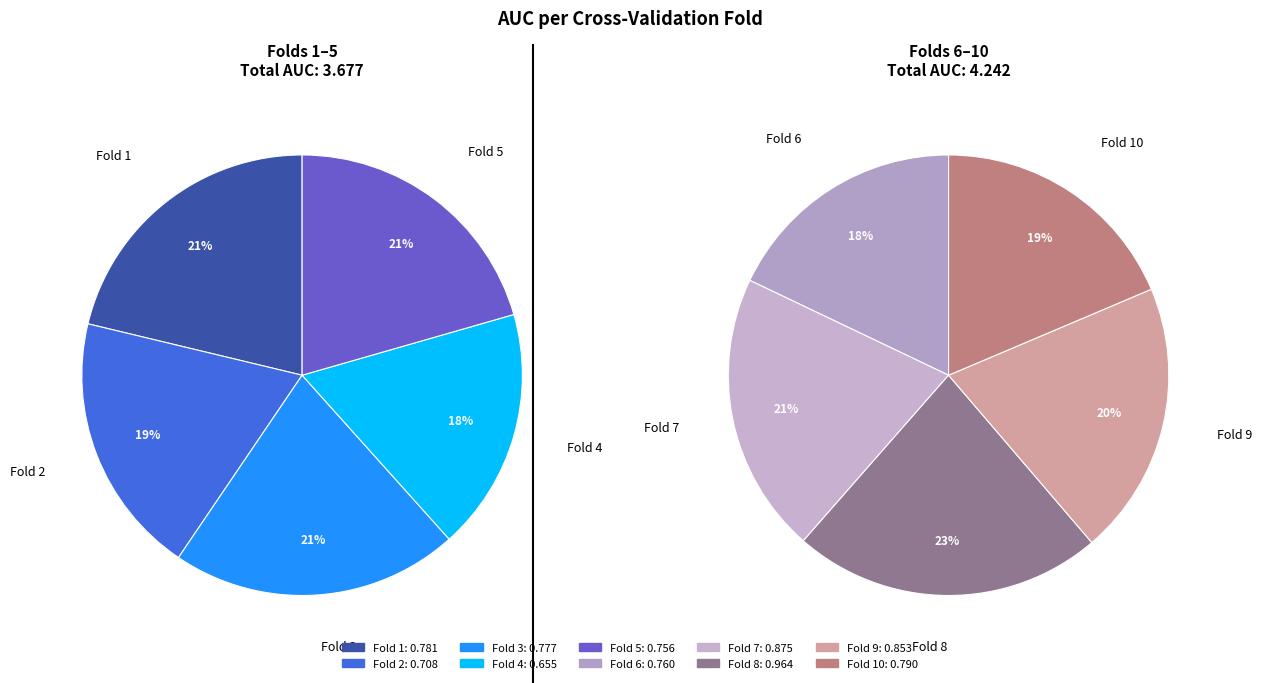

Which category has the smallest portion of the pie?

Fold 4